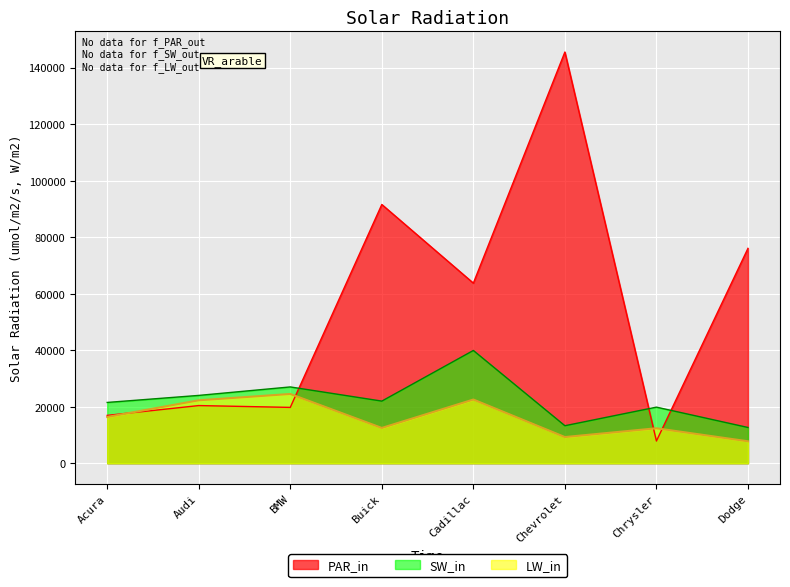

Rank the series by their maximum value, from highest to lowest.

PAR_in, SW_in, LW_in